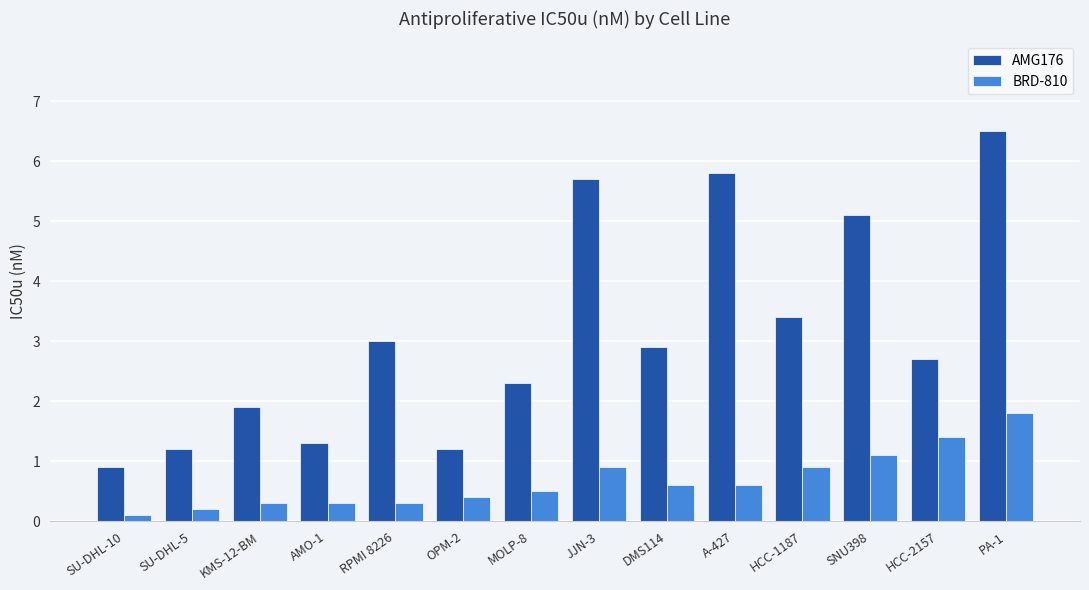

Which series has the largest total across all categories?

AMG176